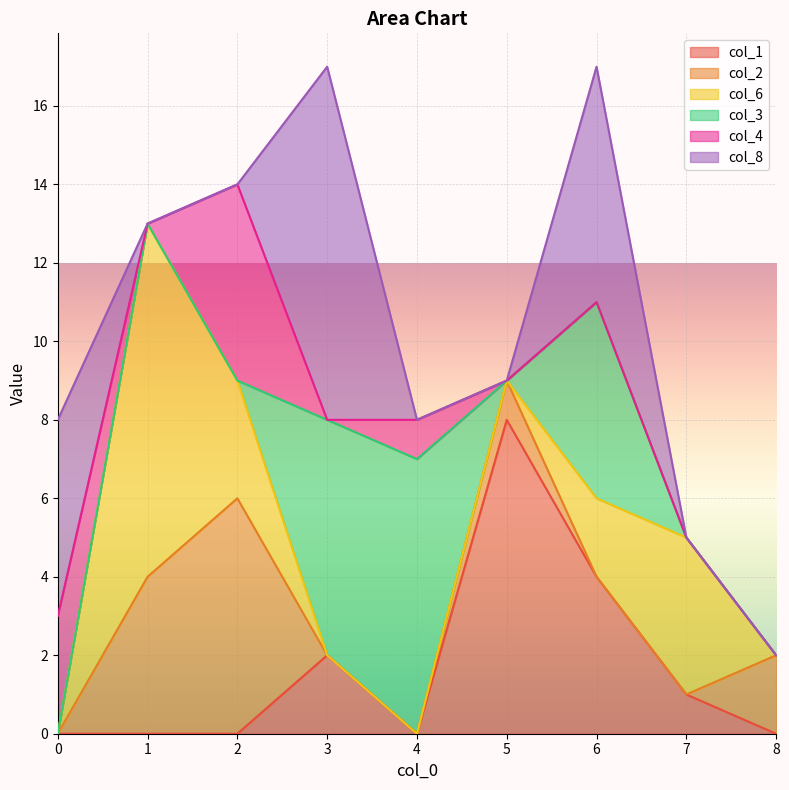

How many interior local peaks does the col_4 series have?

2